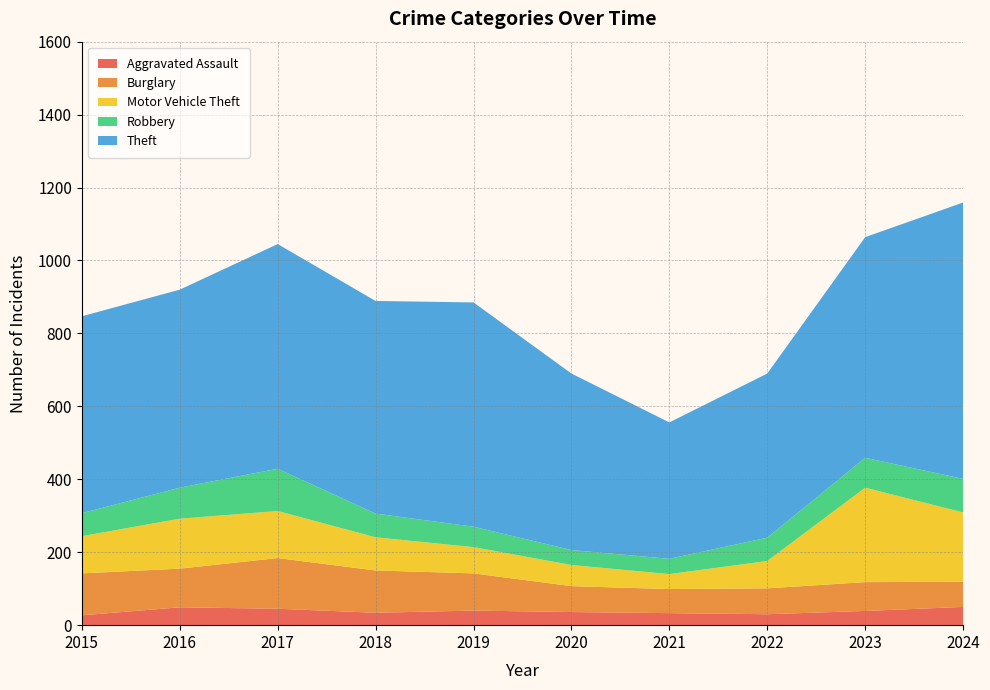

Reading left to right, transcribe all the data shown in this chart.

Aggravated Assault: 2015=27	2016=49	2017=45	2018=34	2019=40	2020=36	2021=33	2022=30	2023=39	2024=50
Burglary: 2015=115	2016=106	2017=139	2018=116	2019=102	2020=71	2021=66	2022=71	2023=79	2024=69
Motor Vehicle Theft: 2015=102	2016=137	2017=129	2018=91	2019=72	2020=58	2021=41	2022=75	2023=259	2024=190
Robbery: 2015=63	2016=85	2017=116	2018=65	2019=56	2020=41	2021=42	2022=64	2023=82	2024=92
Theft: 2015=540	2016=543	2017=616	2018=583	2019=615	2020=484	2021=374	2022=450	2023=605	2024=758